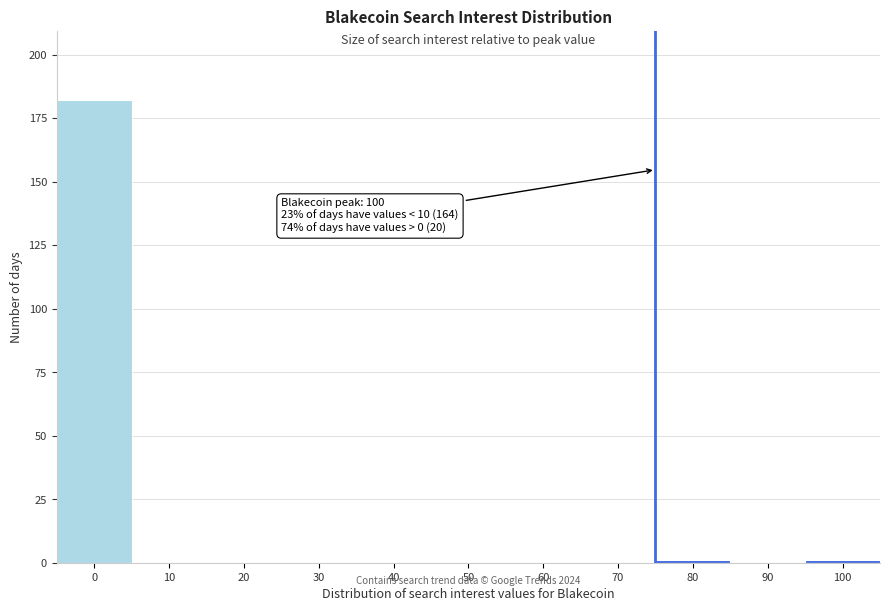

Reading left to right, what are all the values shown in this chart?

0=182	10=0	20=0	30=0	40=0	50=0	60=0	70=0	80=1	90=0	100=1